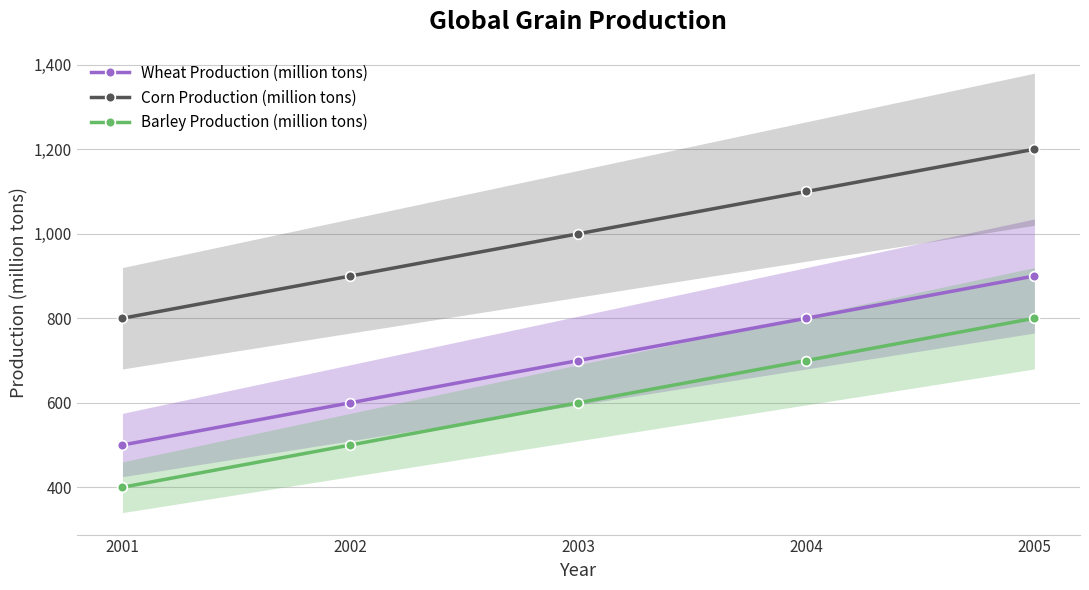

Is this an area chart (filled region under the line)?

No